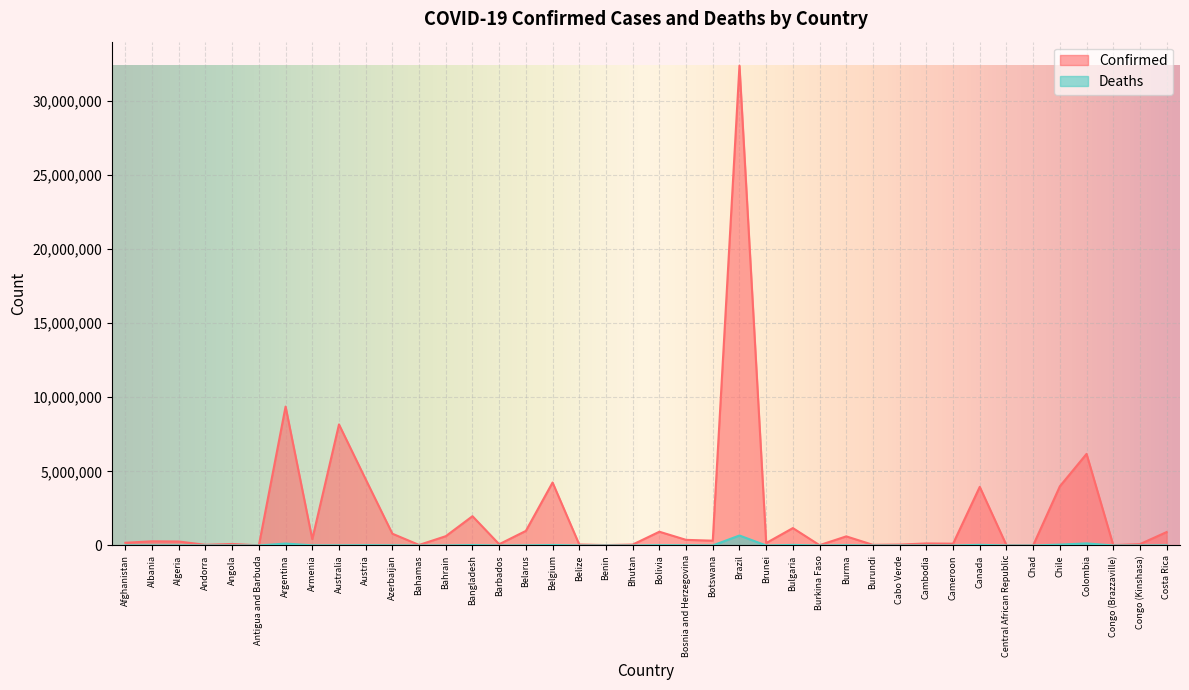

How many interior local valleys does the Confirmed series have?

13